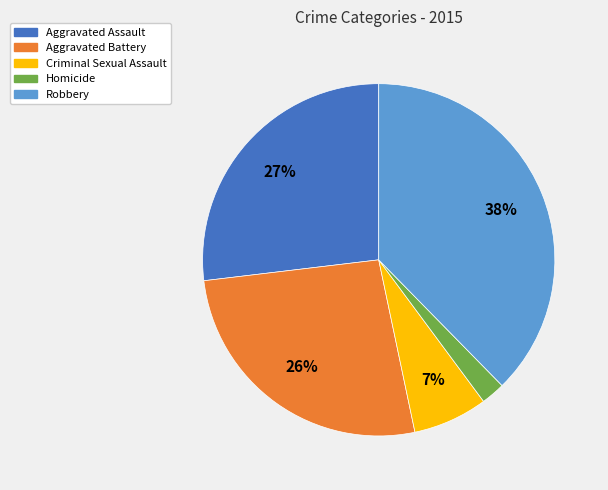

Is the sum of Homicide and Robbery greater than half?

No